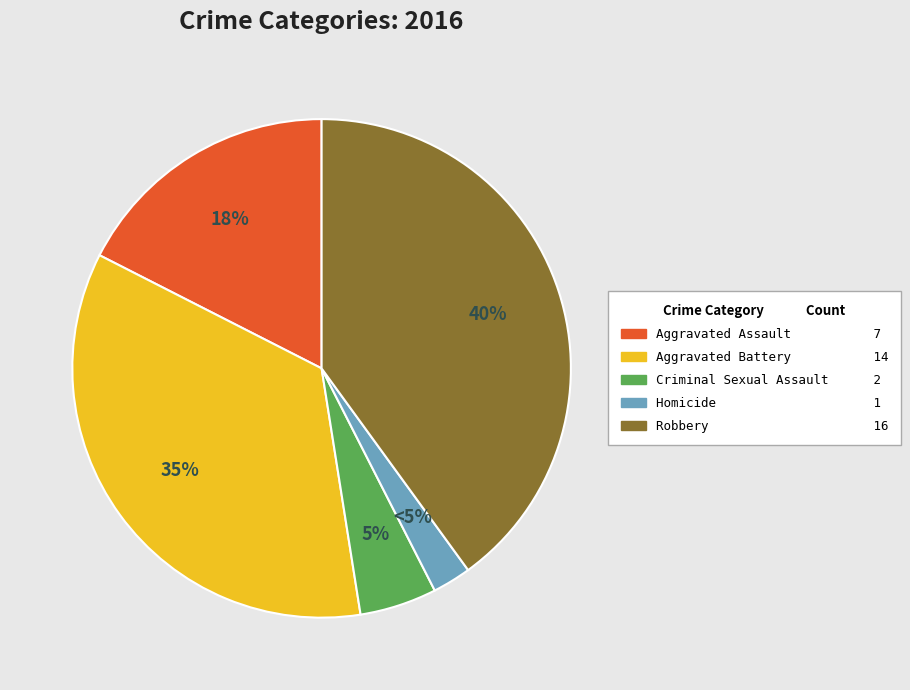

Is it true that Criminal Sexual Assault is 1% of the pie?

False